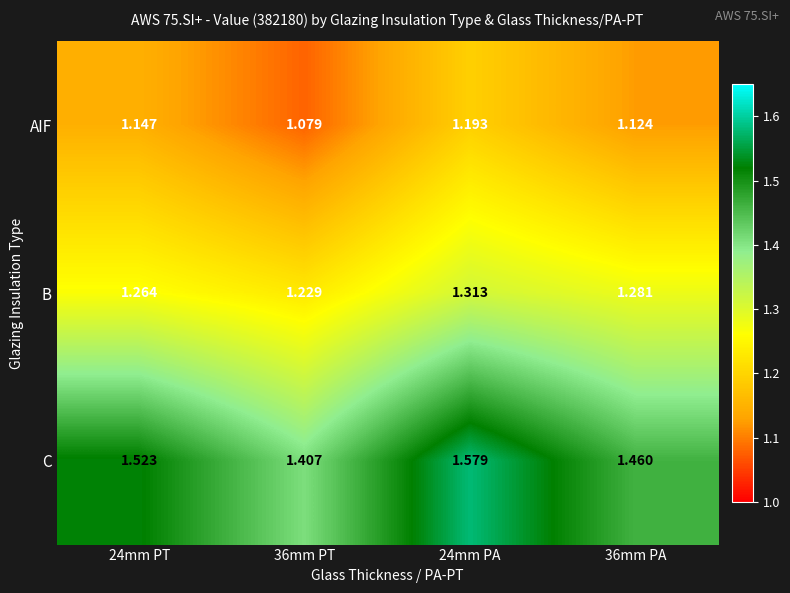

Rank the series by their maximum value, from highest to lowest.

C, B, AIF